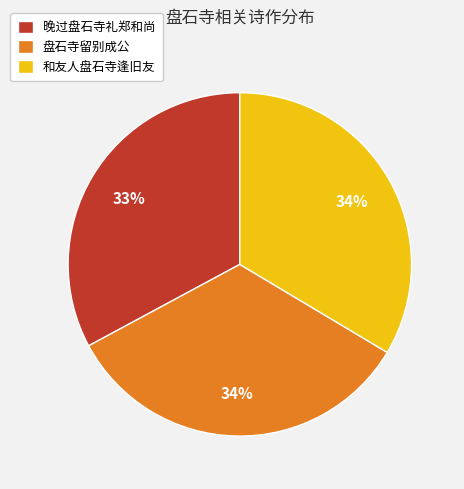

True or false: 晚过盘石寺礼郑和尚 accounts for 26% of the total.

False